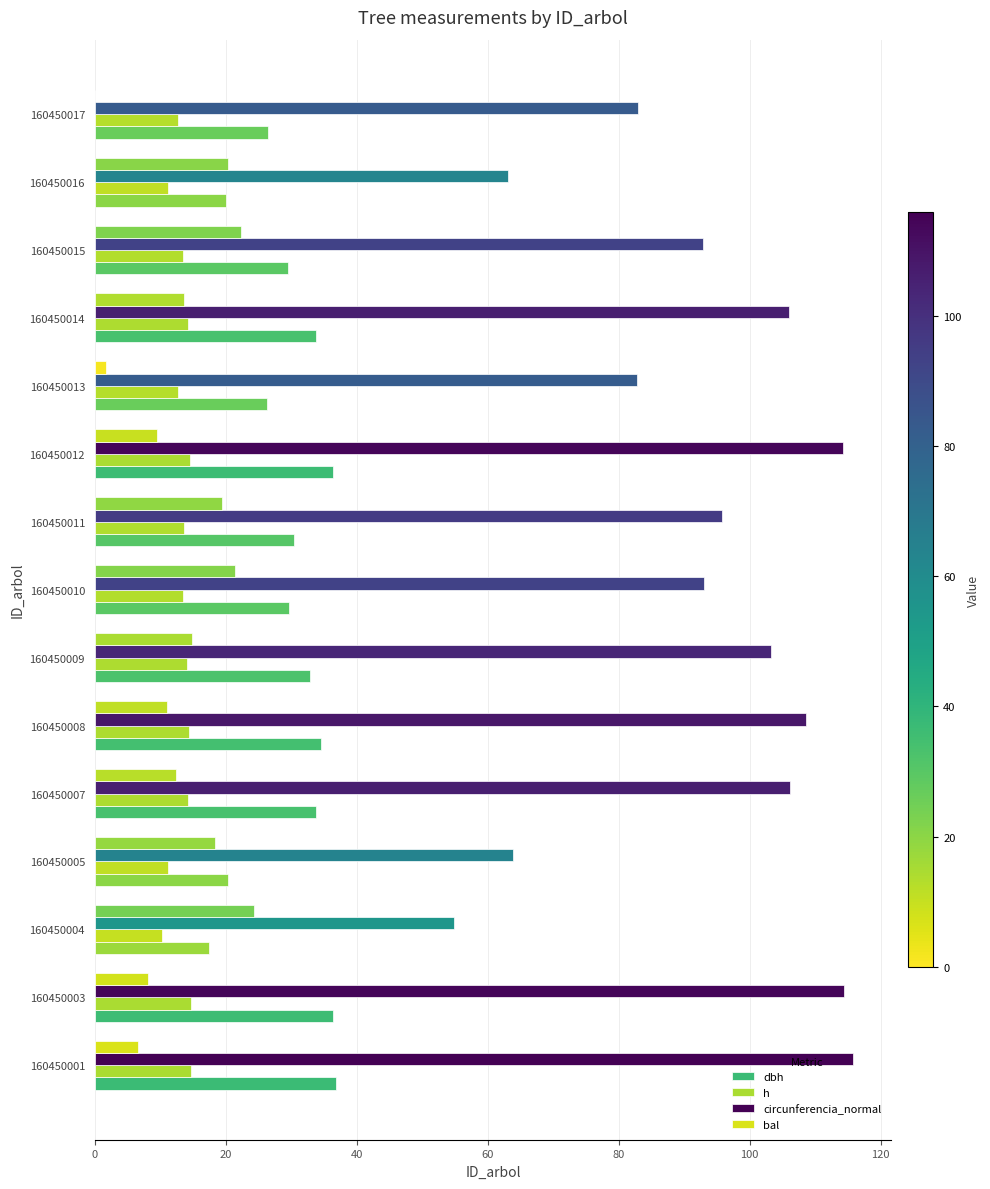

List the series in order of their peak value, lowest first.

h, bal, dbh, circunferencia_normal